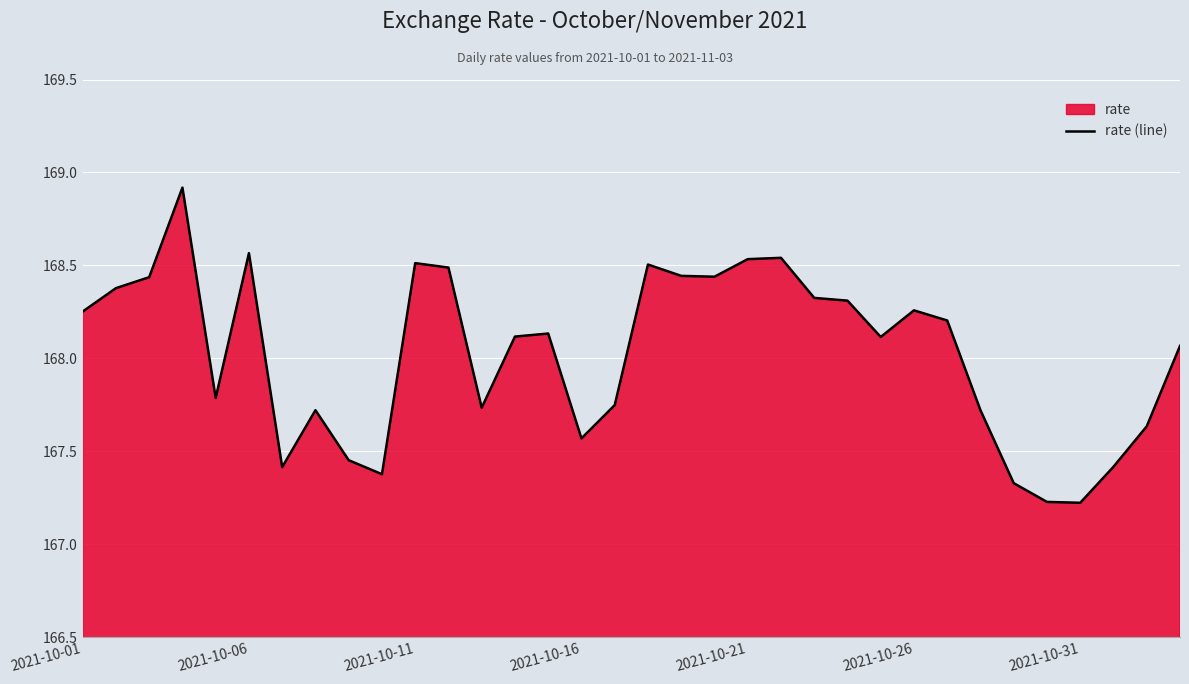

Does the chart display data point markers on the line(s)?

No